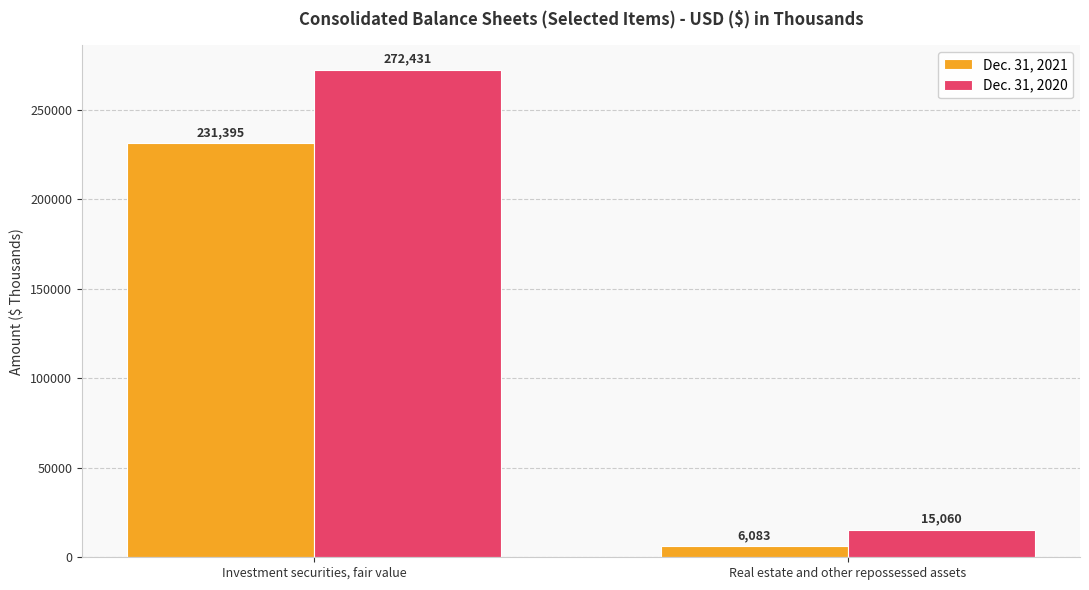

Reading right to left, transcribe all the data shown in this chart.

Dec. 31, 2021: Real estate and other repossessed assets=6083	Investment securities, fair value=231395
Dec. 31, 2020: Real estate and other repossessed assets=15060	Investment securities, fair value=272431